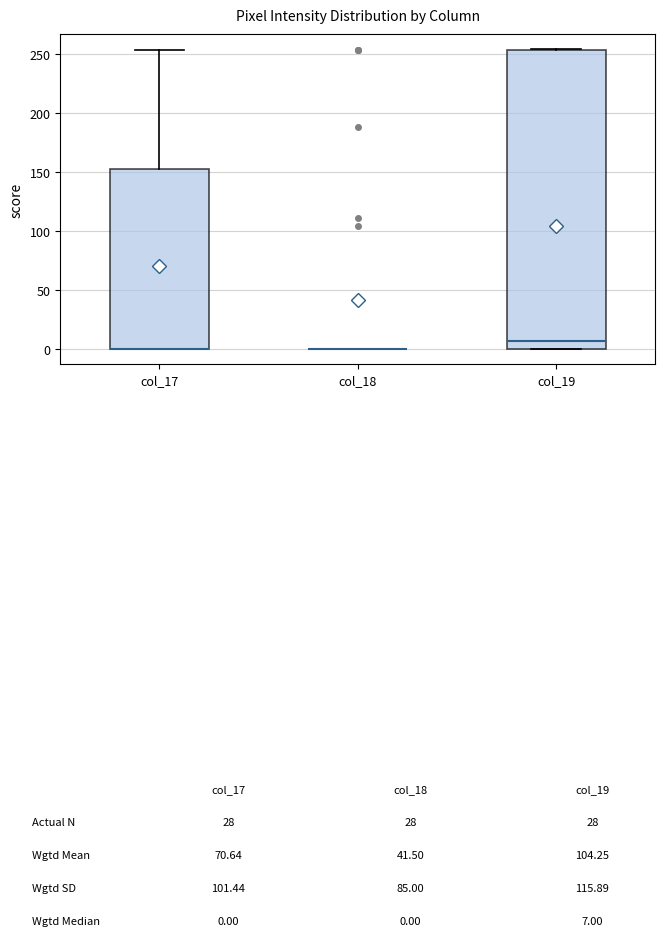

Comparing the boxes themselves (not the whiskers), which one is the tallest?

col_19